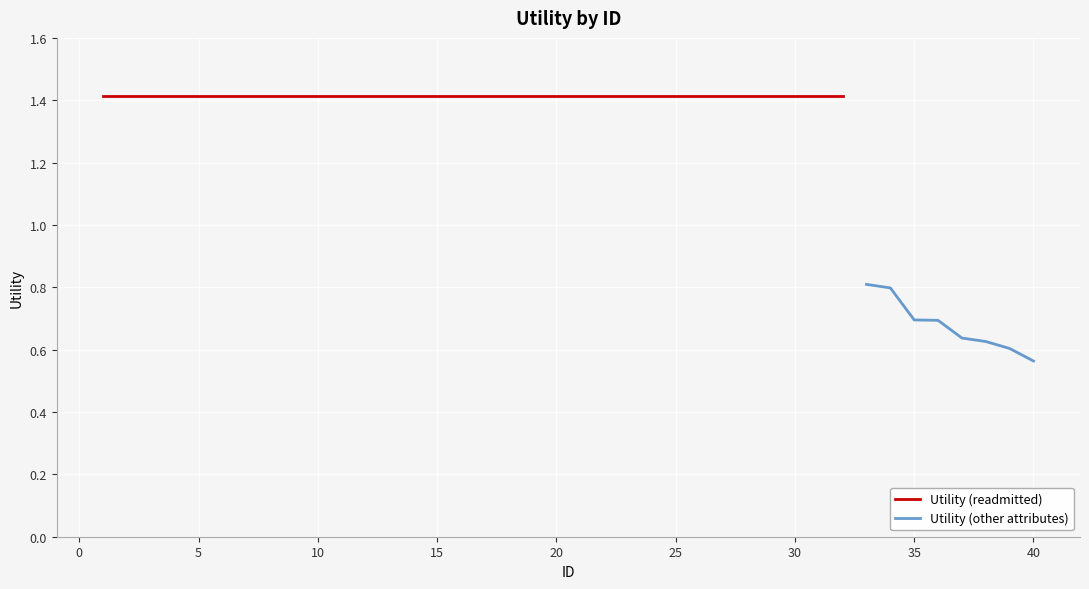

True or false: the data has more than 0 interior local peaks.

False